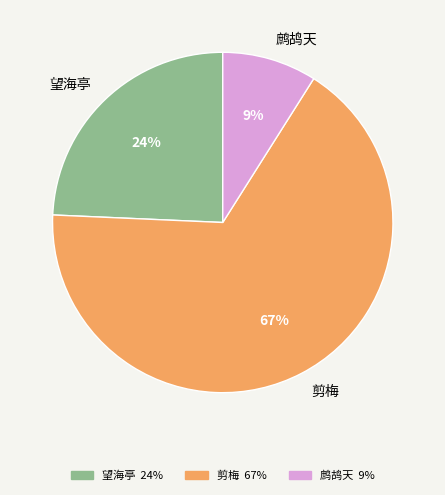

To the nearest percent, what is the difference between the largest and smallest slice percentages?

58%